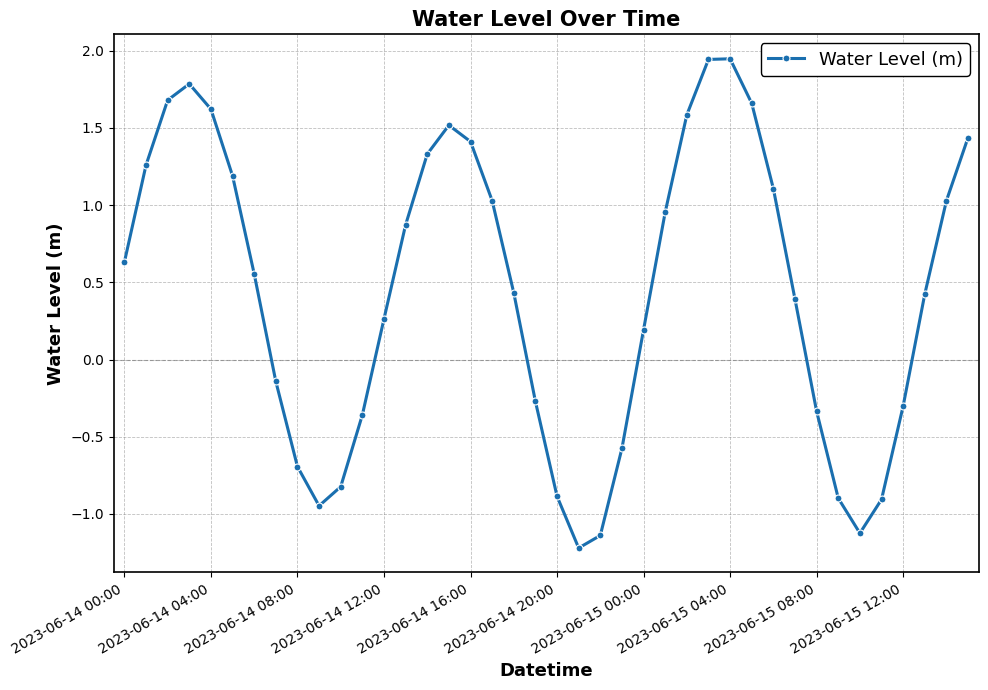

What is the smallest value displayed?

-1.2